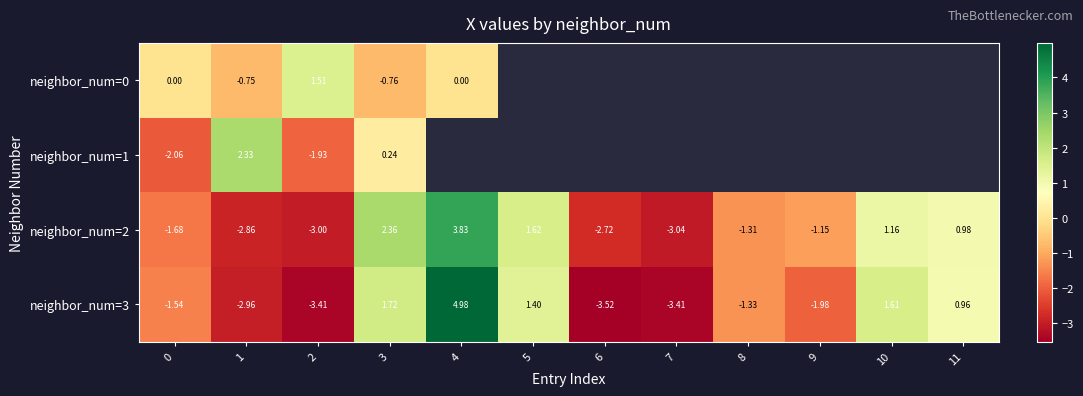

Is the value of neighbor_num=2 at 1 greater than the value of neighbor_num=3 at 7?

Yes